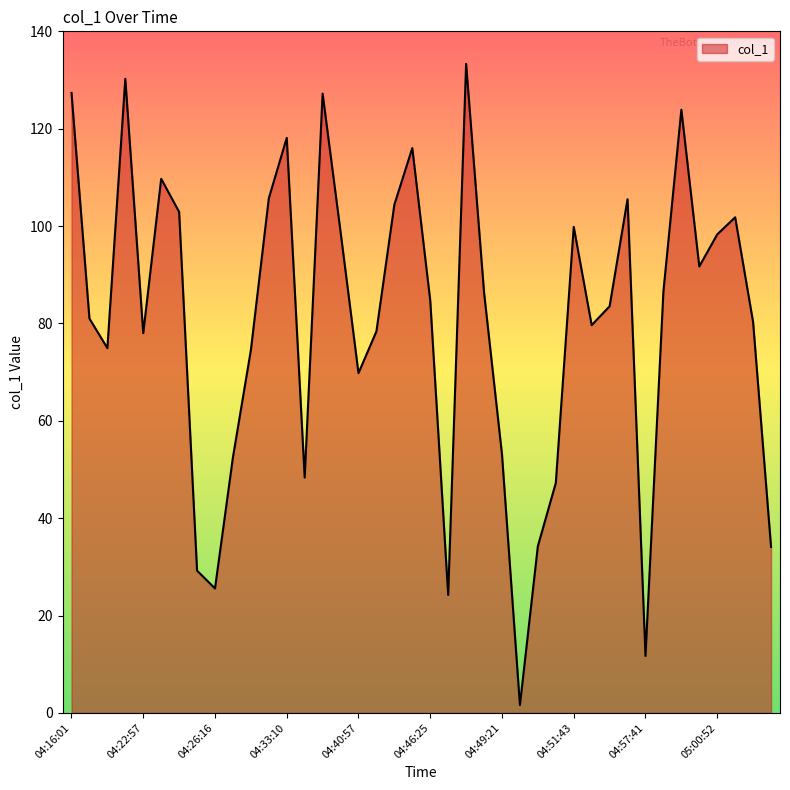

What is the greatest value displayed?

133.3